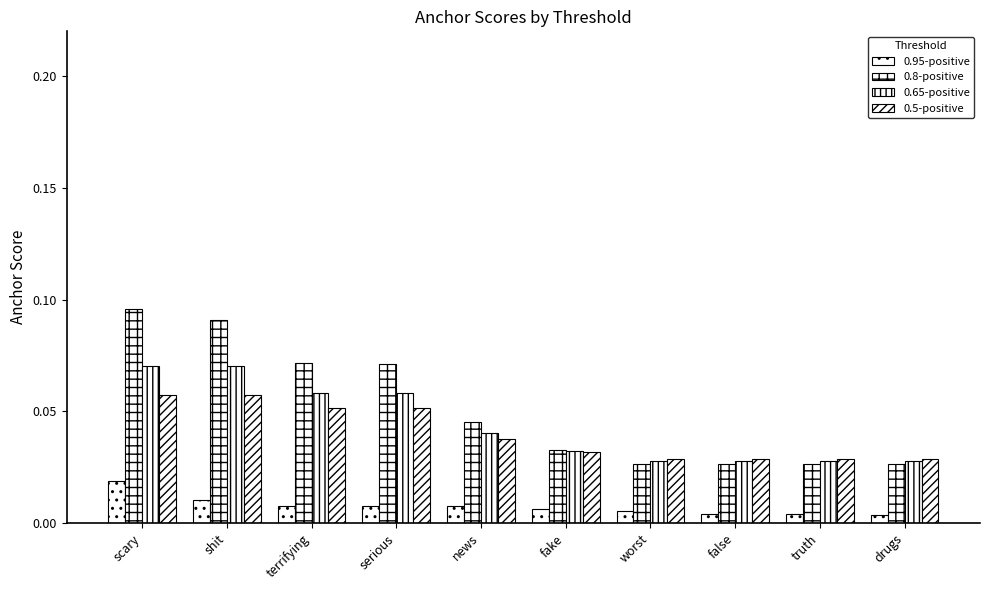

Reading left to right, what are all the values shown in this chart?

0.95-positive: scary=0.0	shit=0.0	terrifying=0.0	serious=0.0	news=0.0	fake=0.0	worst=0.0	false=0.0	truth=0.0	drugs=0.0
0.8-positive: scary=0.1	shit=0.1	terrifying=0.1	serious=0.1	news=0.0	fake=0.0	worst=0.0	false=0.0	truth=0.0	drugs=0.0
0.65-positive: scary=0.1	shit=0.1	terrifying=0.1	serious=0.1	news=0.0	fake=0.0	worst=0.0	false=0.0	truth=0.0	drugs=0.0
0.5-positive: scary=0.1	shit=0.1	terrifying=0.1	serious=0.1	news=0.0	fake=0.0	worst=0.0	false=0.0	truth=0.0	drugs=0.0